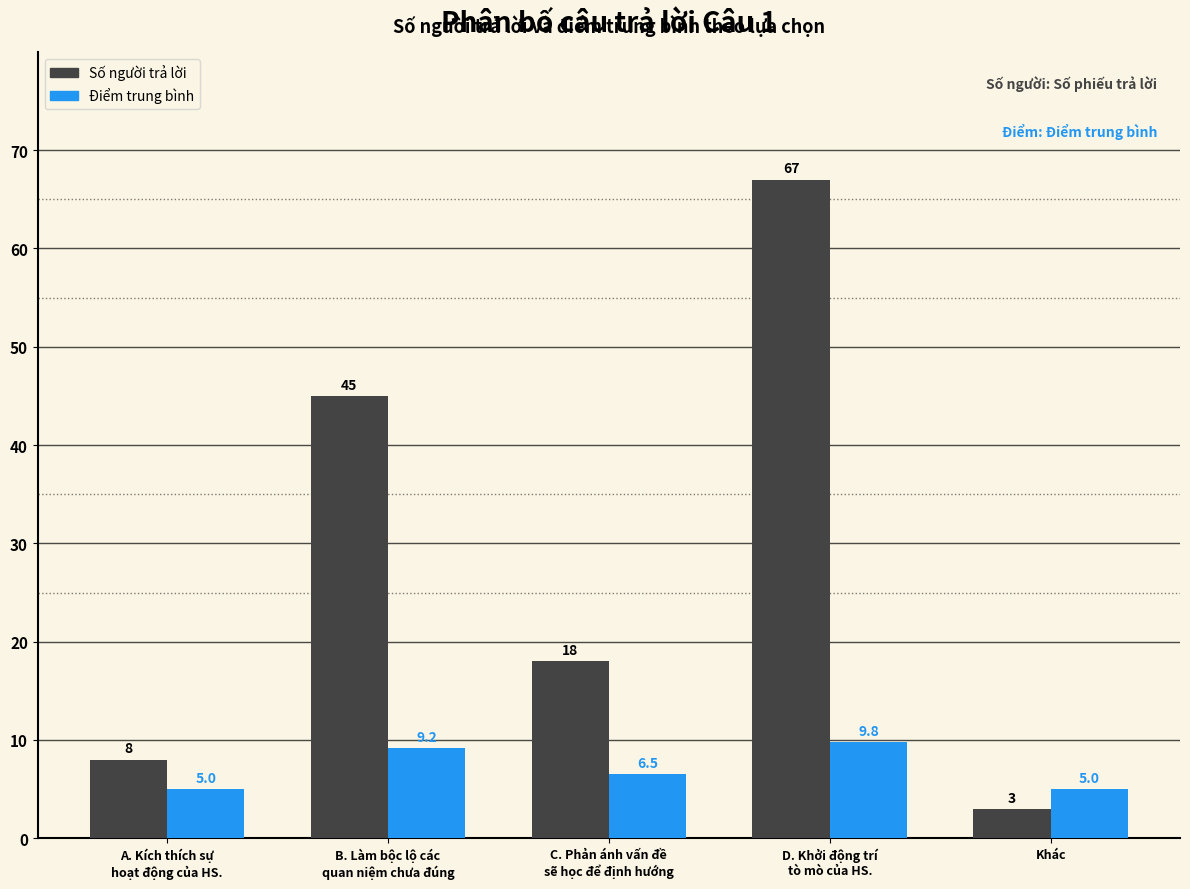

Where is Số người trả lời nearest to the value 35?

B. Làm bộc lộ các
quan niệm chưa đúng